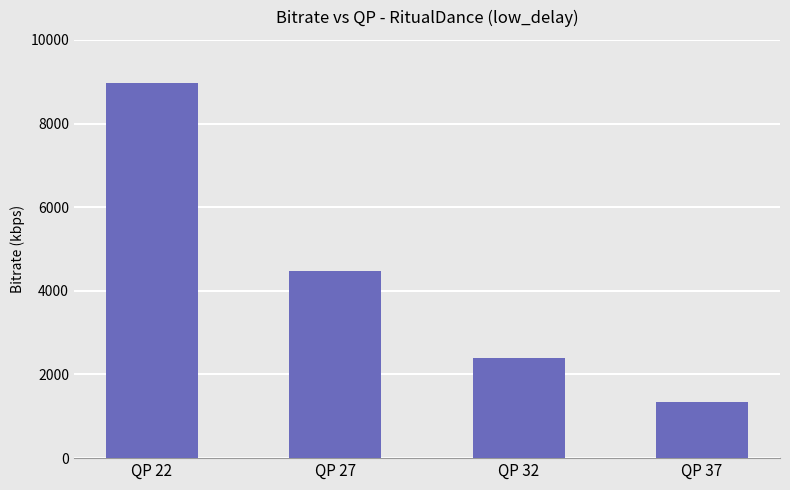

Which label corresponds to the smallest value in the chart?

QP 37